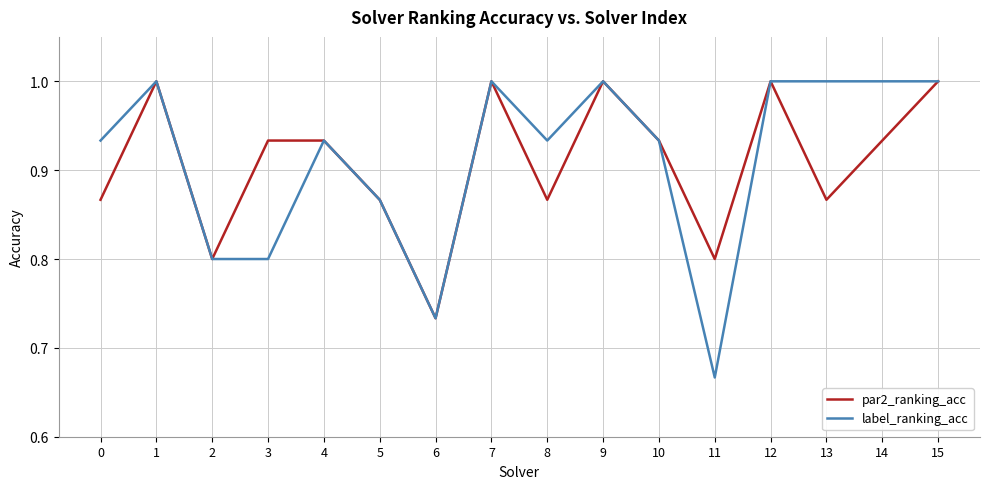

The value of par2_ranking_acc at 5 is 1.5. True or false?

False